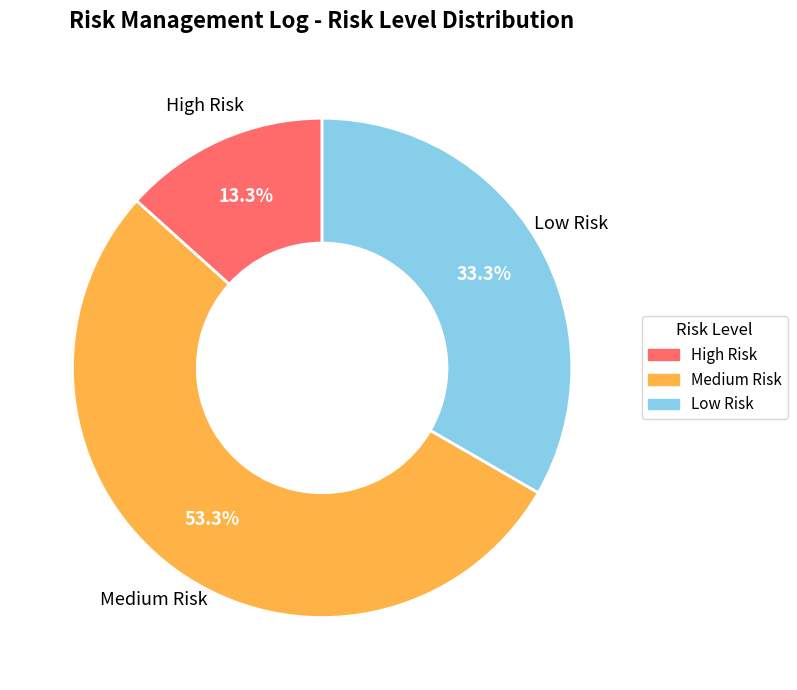

Is it true that Medium Risk is 53% of the pie?

True